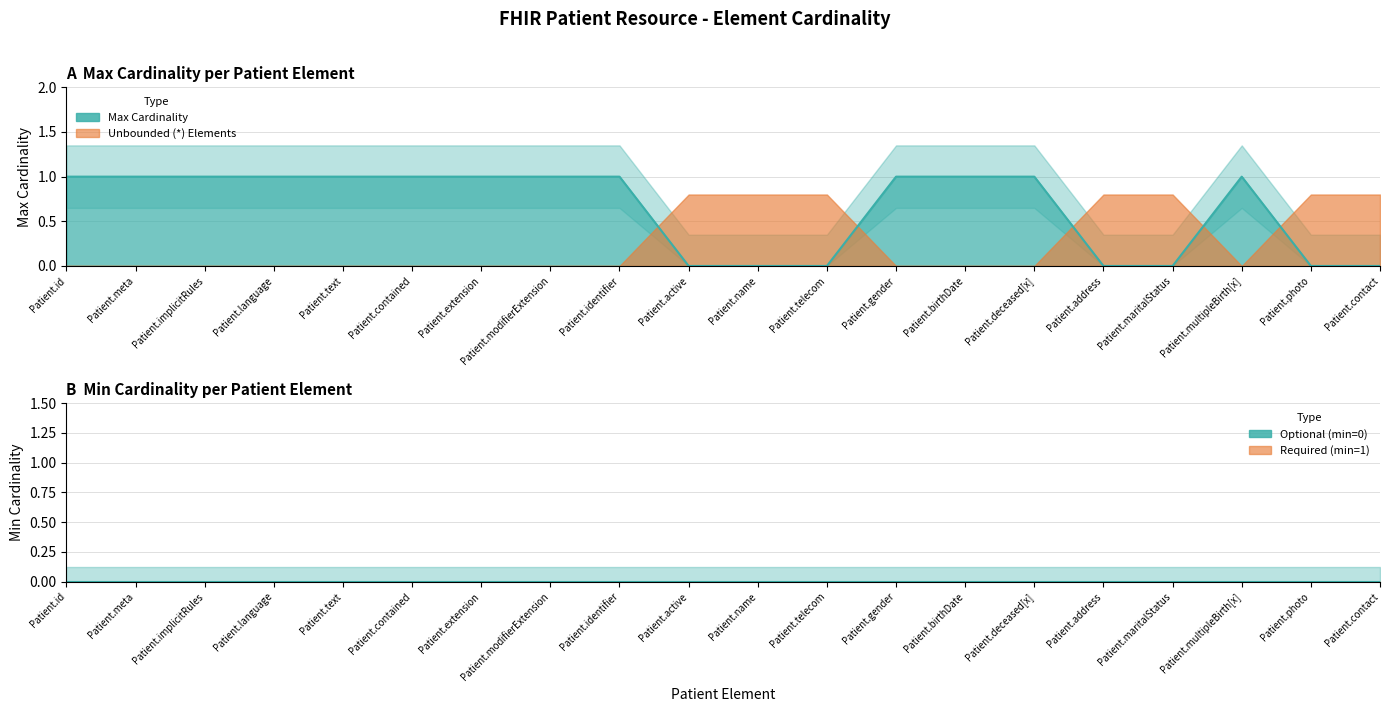

What is the sum of all values?

13